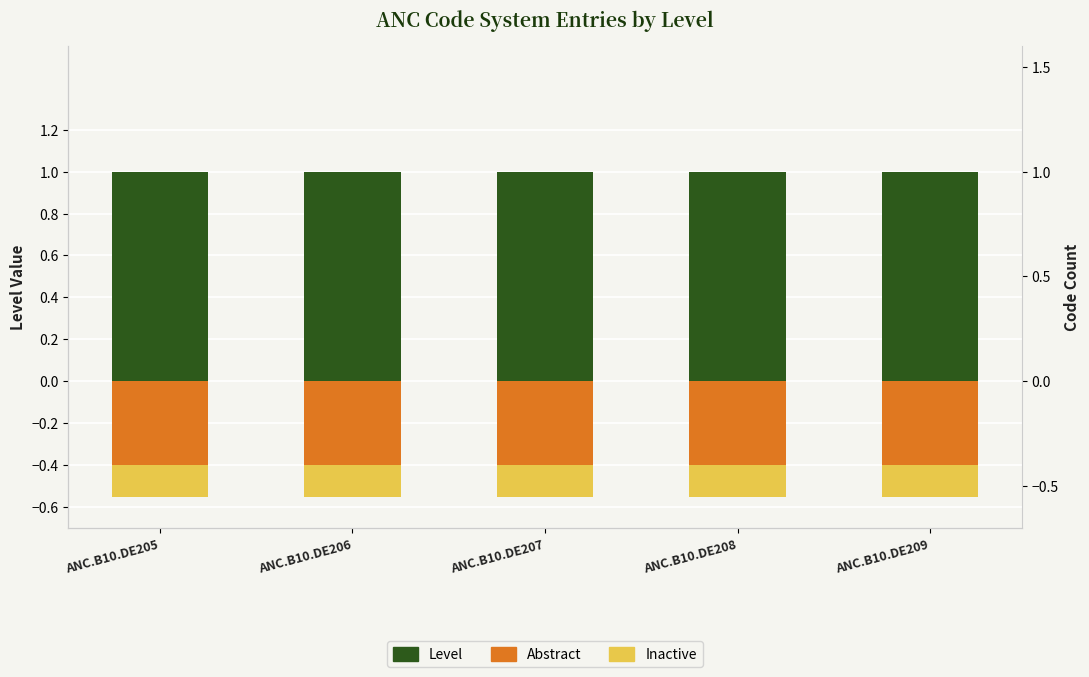

Rank the series at ANC.B10.DE205 from highest to lowest value.

Level, Abstract, Inactive